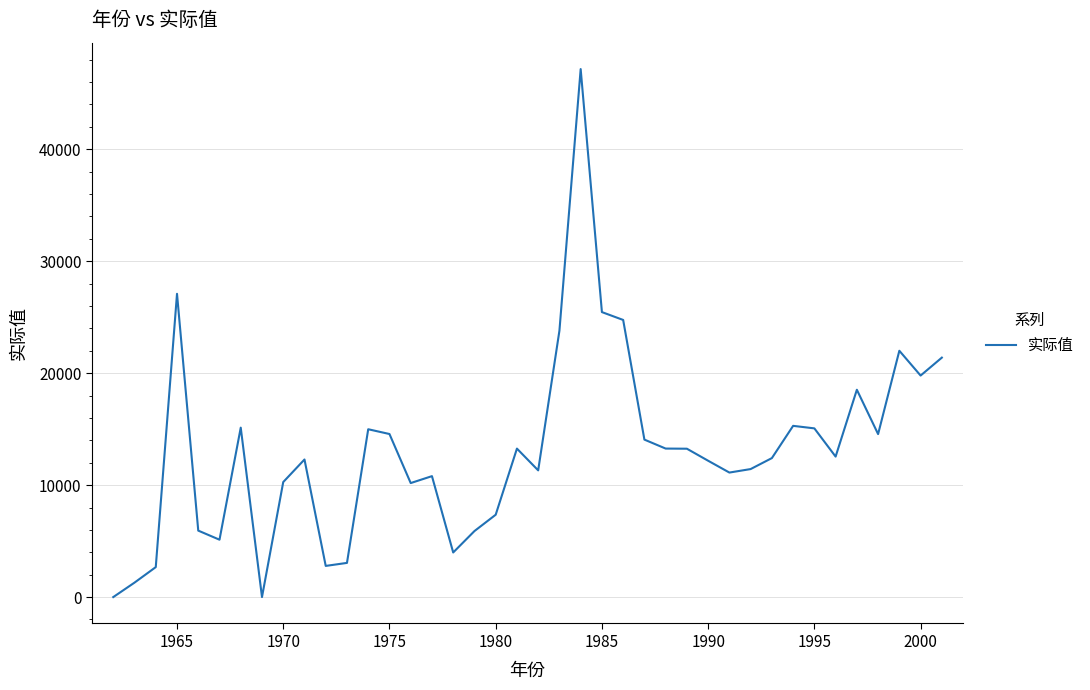

What is the greatest value displayed?

47160